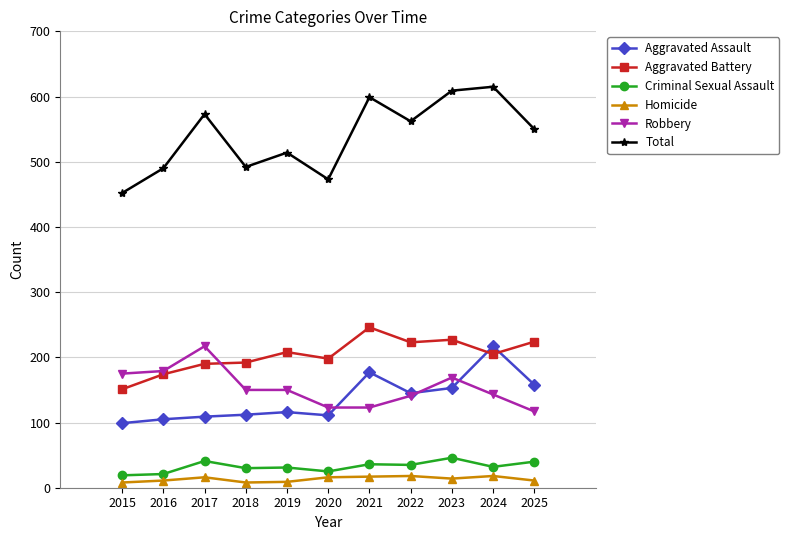

What is the minimum value for Criminal Sexual Assault?

19